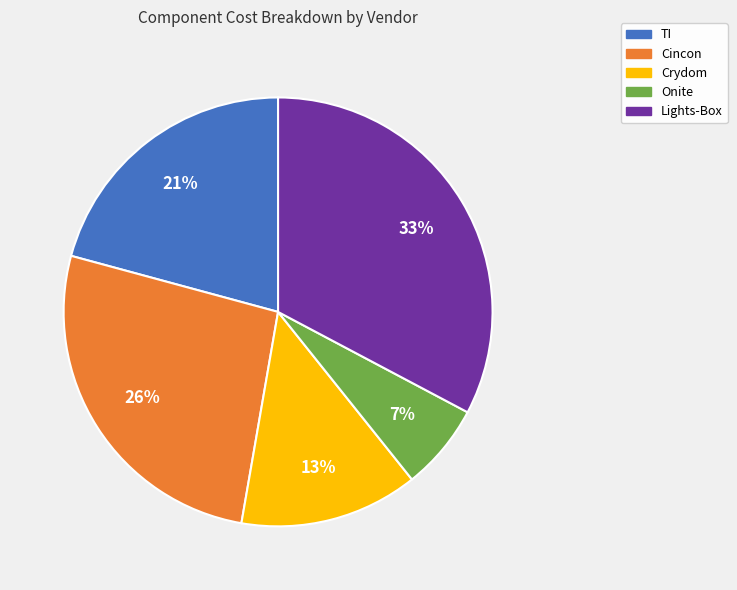

Do Crydom and TI together represent more than half of the pie?

No